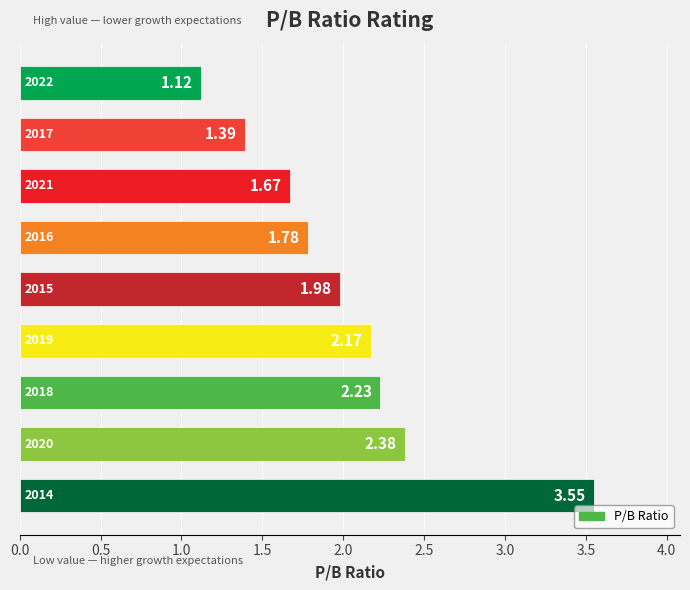

What is the sum of all values?

18.3